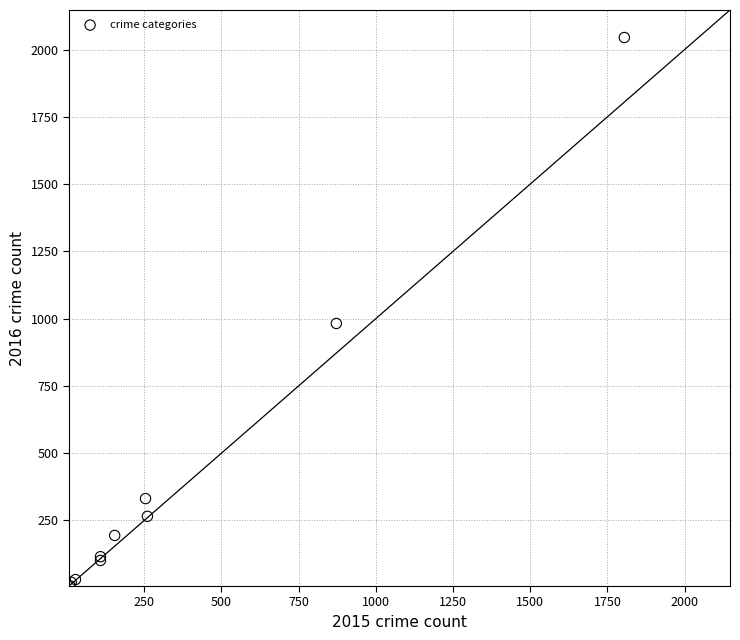

What Y value in the scatter plot is closest to 1026?

982